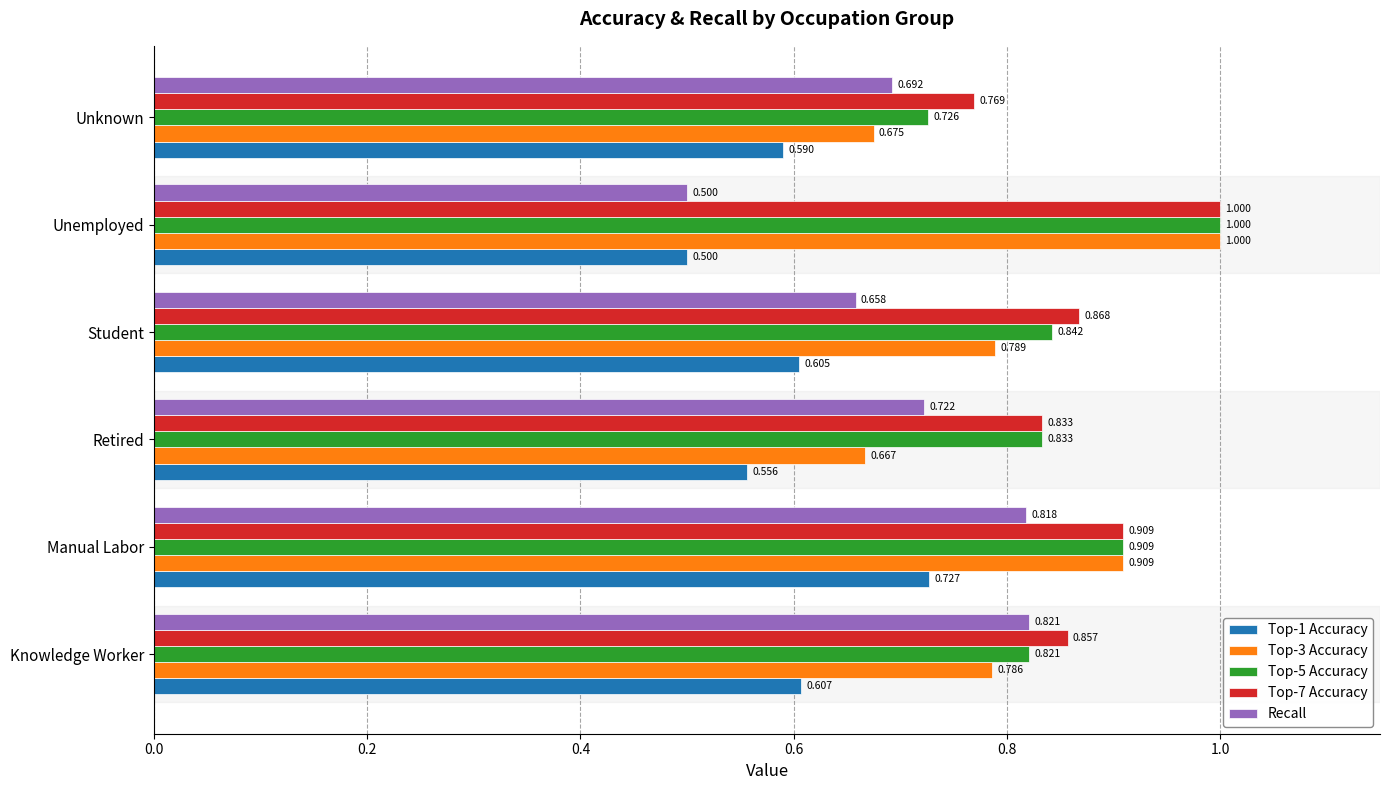

Rank the categories by Recall value from lowest to highest.

Unemployed, Student, Unknown, Retired, Manual Labor, Knowledge Worker